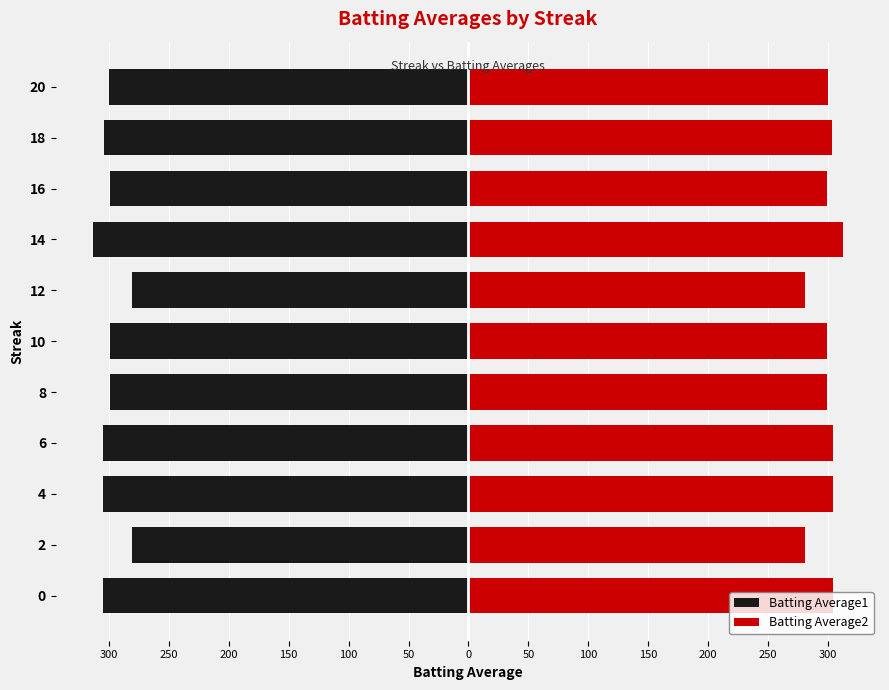

True or false: Batting Average2 has a value of 63 at 20.

False